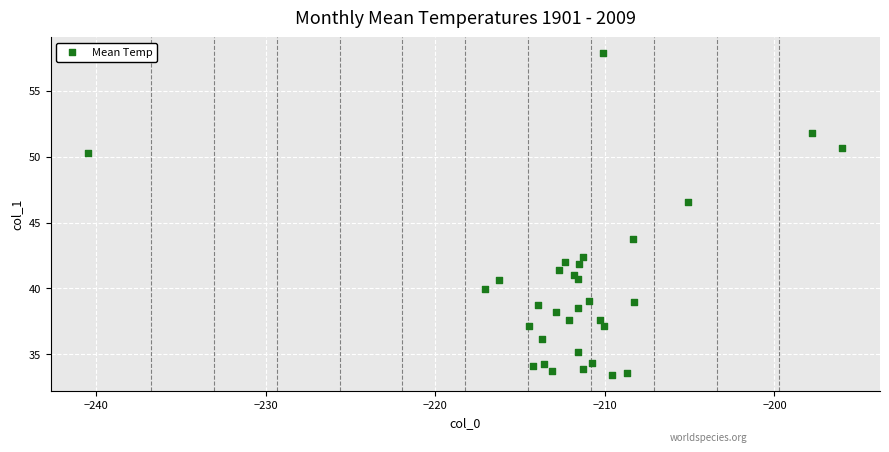

What Y value in the scatter plot is closest to 45?

43.8